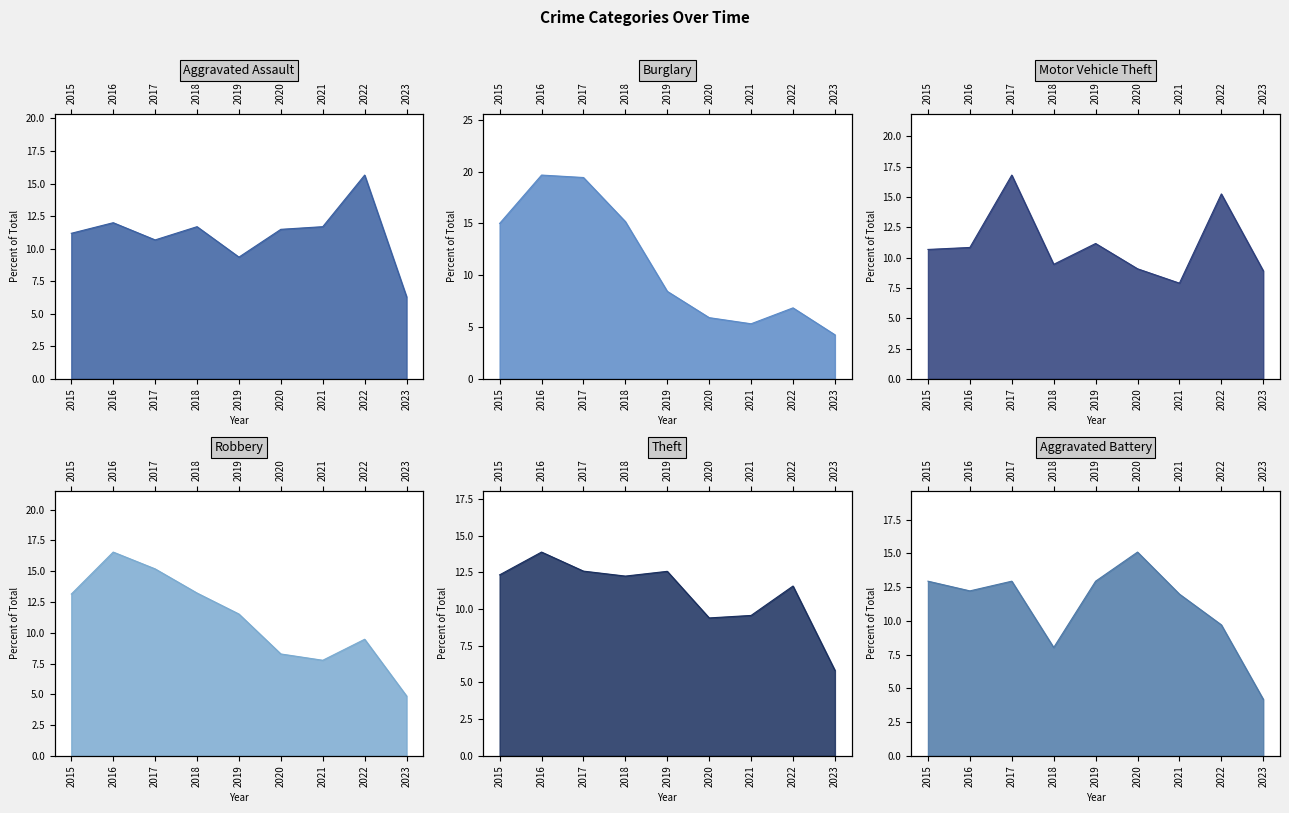

How many lines are shown in the chart?

6